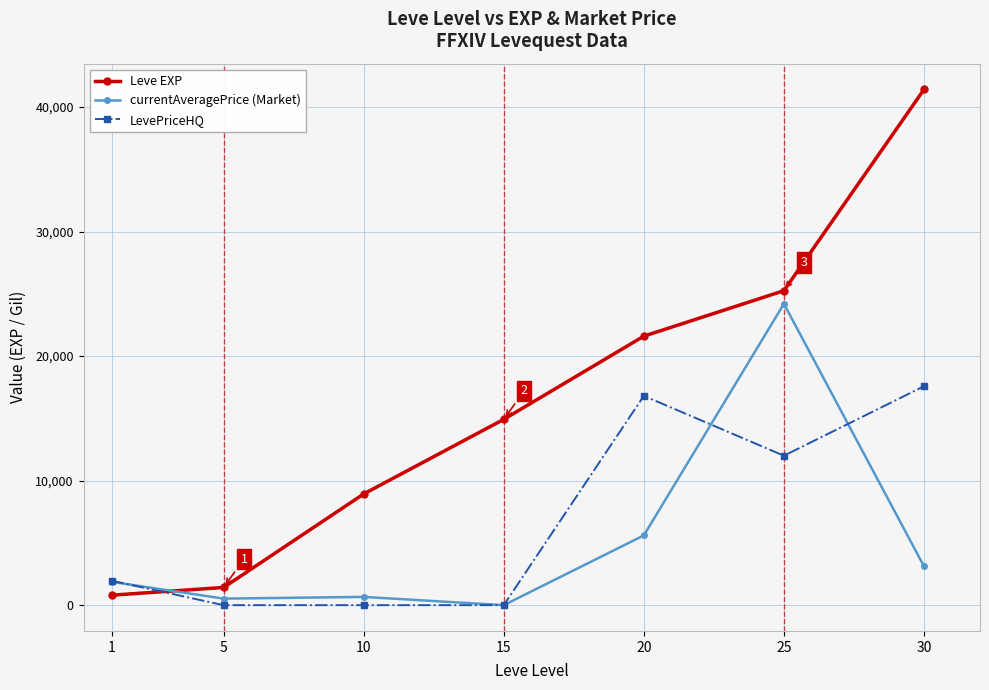

What is the average value of the currentAveragePrice (Market) series?

5140.4